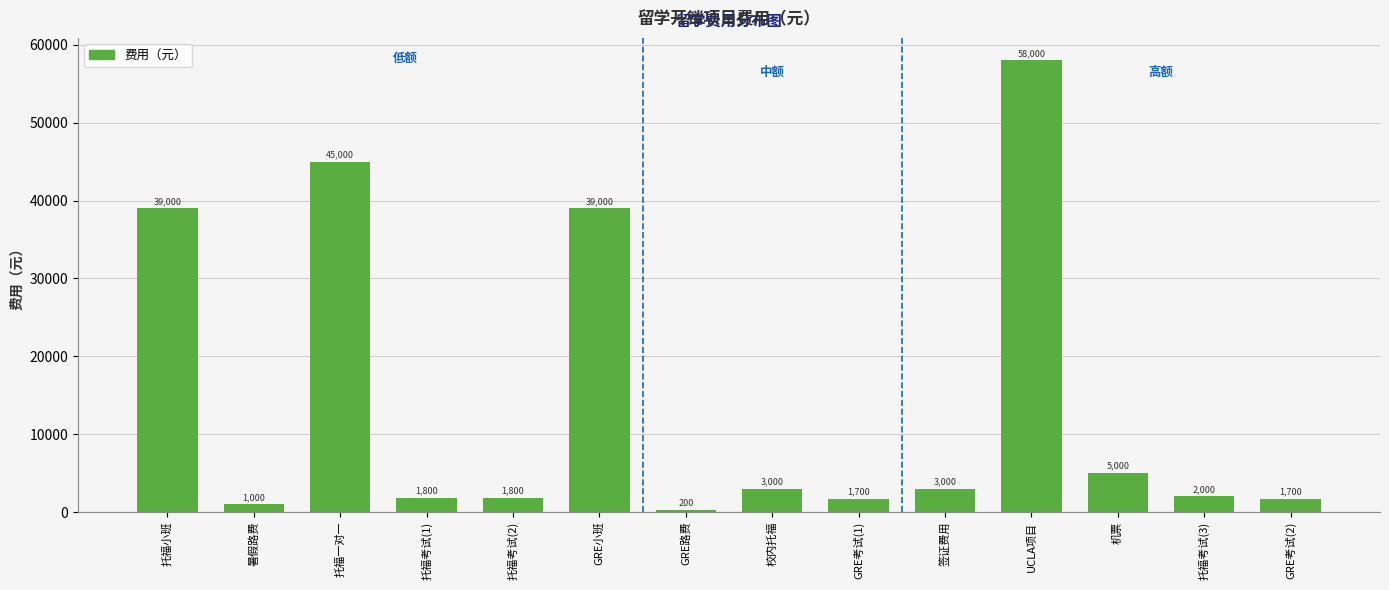

At which category does the chart reach its minimum across all series?

GRE路费